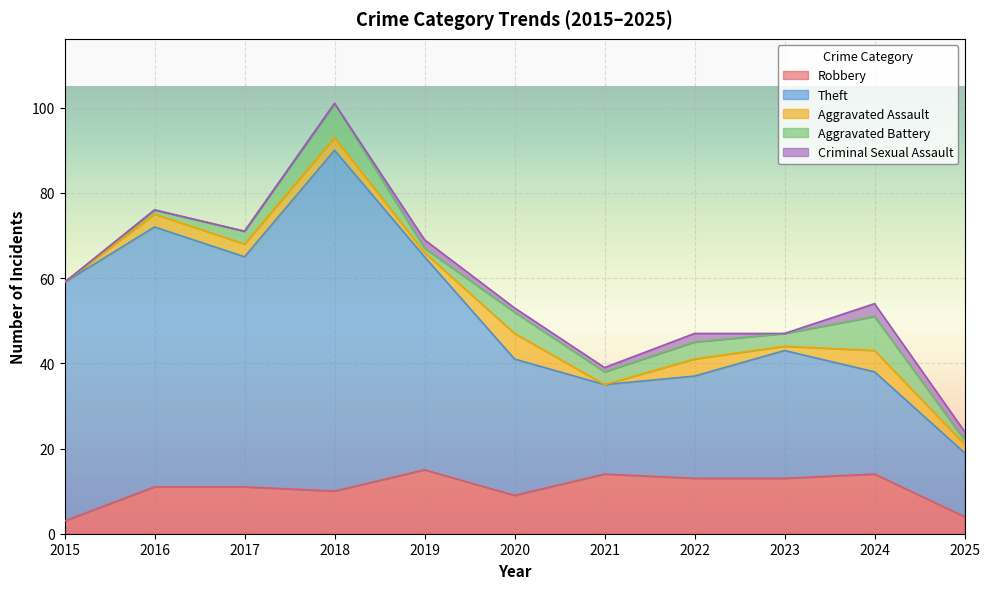

What is the difference between the maximum and minimum values in the Robbery series?

12